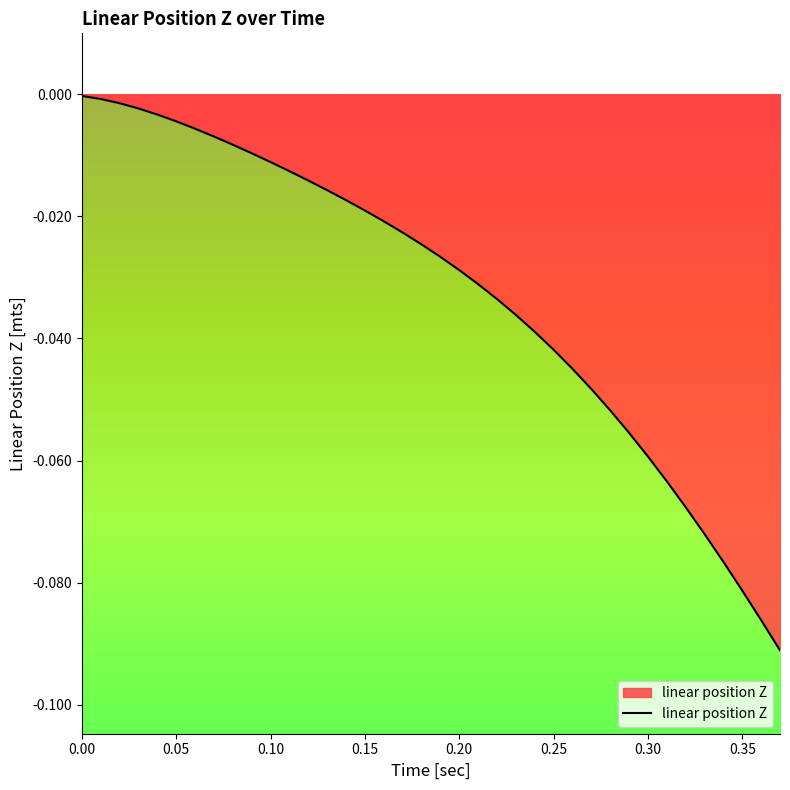

Count the number of categories in the chart.

38